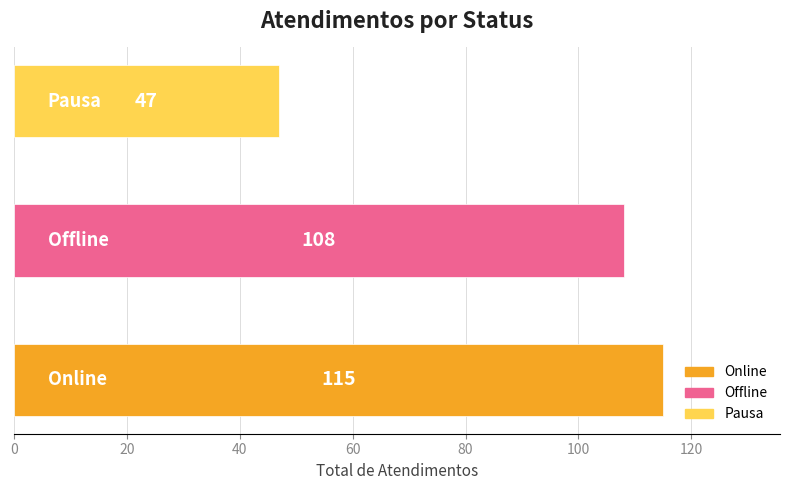

How many values are between 47 and 115?

3